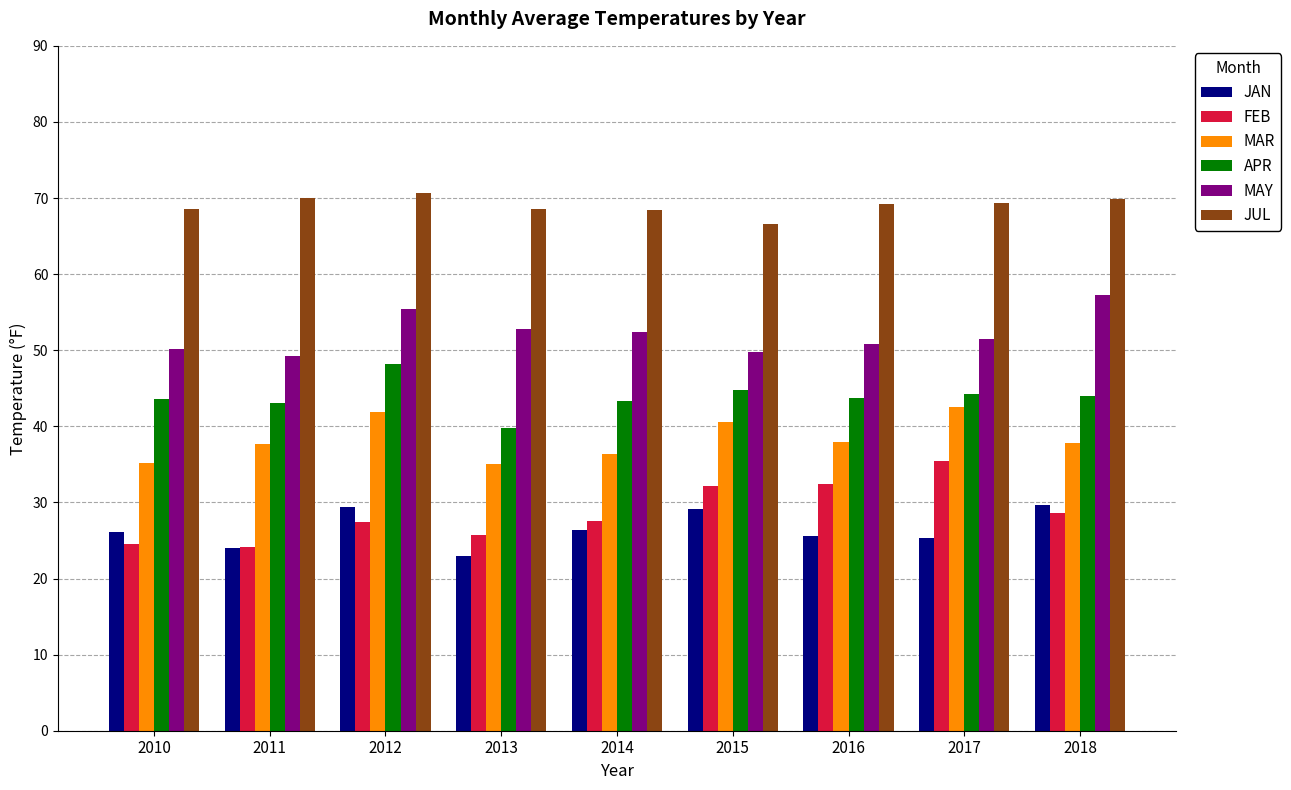

What is the minimum value shown in the chart?

22.9